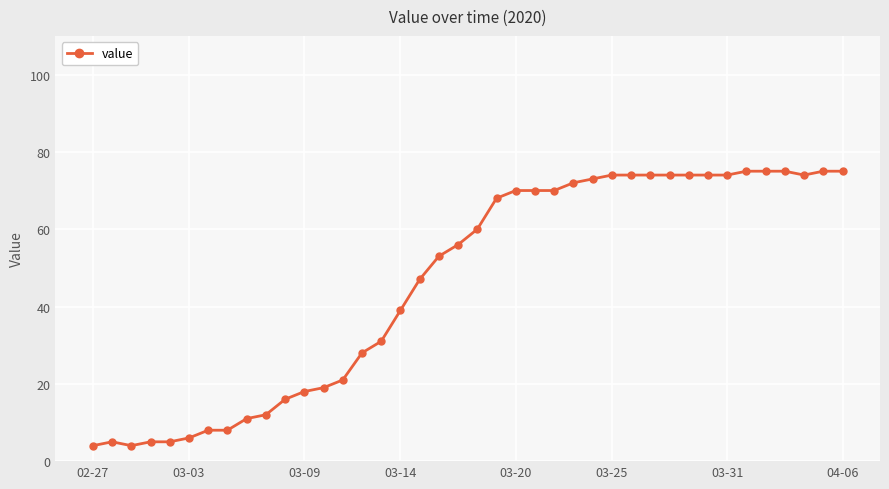

What is the smallest value displayed?

4